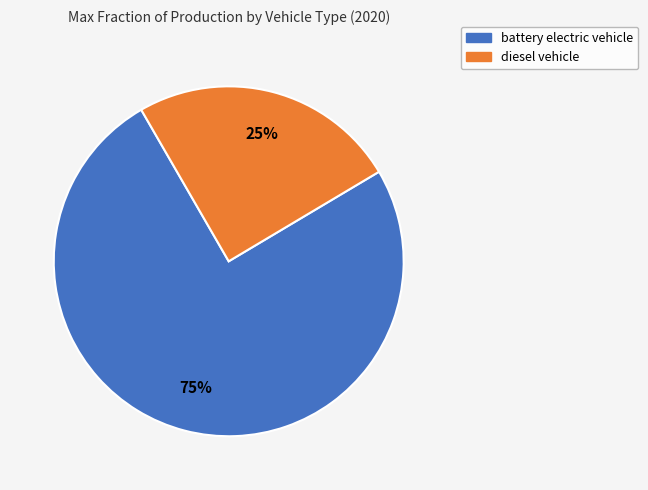

What percentage is the diesel vehicle slice, to the nearest percent?

25%